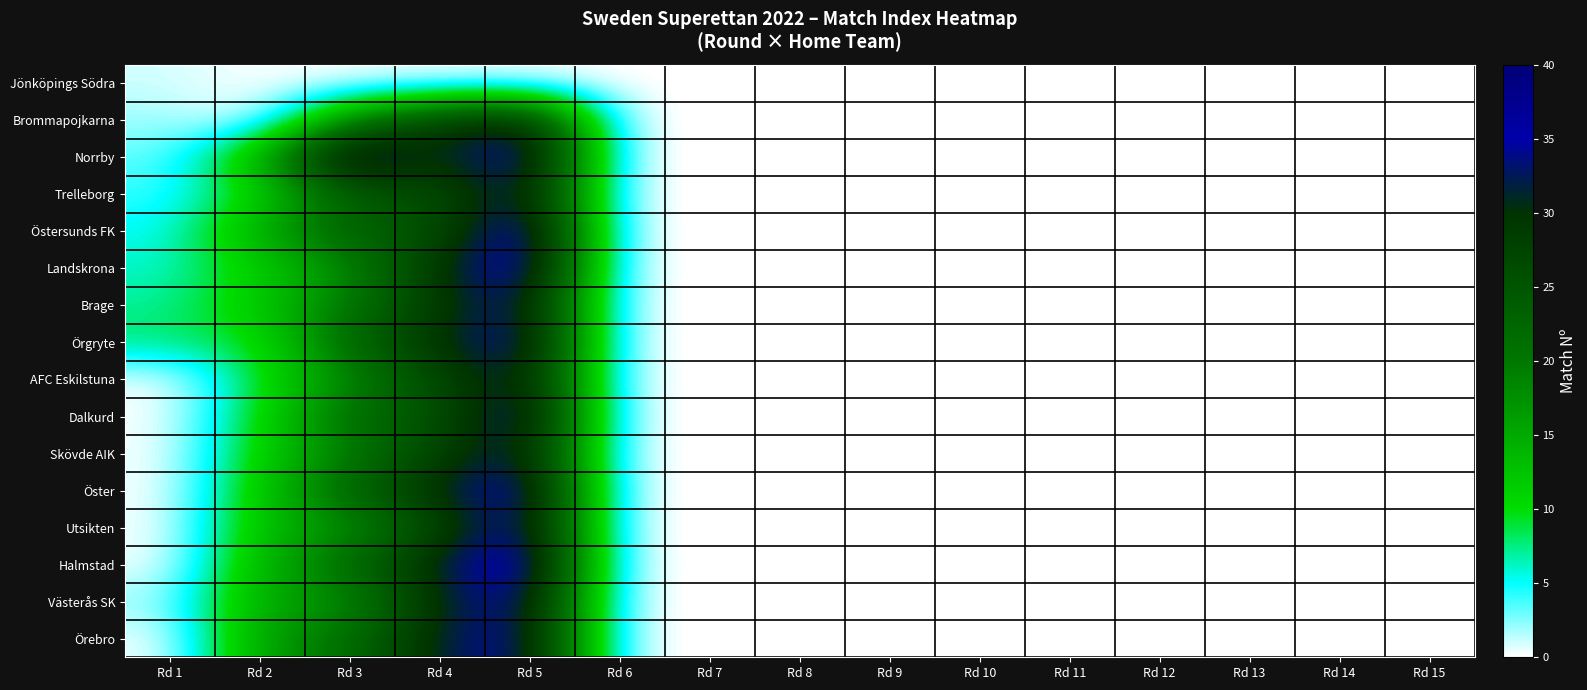

Between Rd 6 and Rd 15, which is larger?

Rd 6